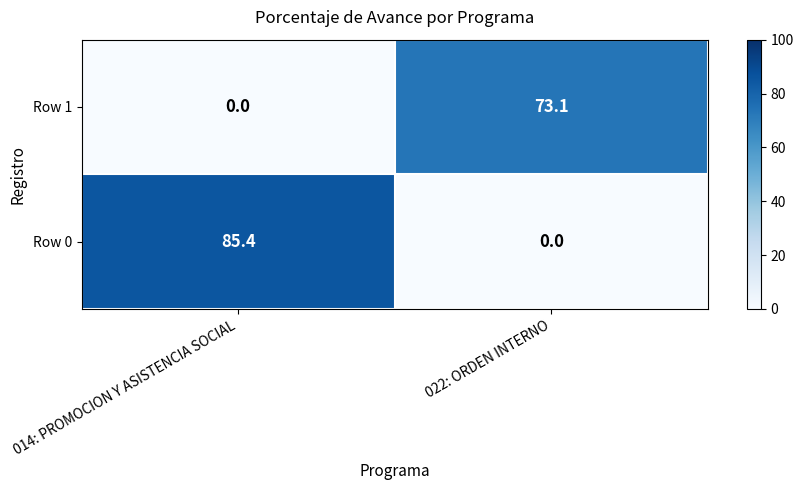

What is the total value across all series at 022: ORDEN INTERNO?

73.1